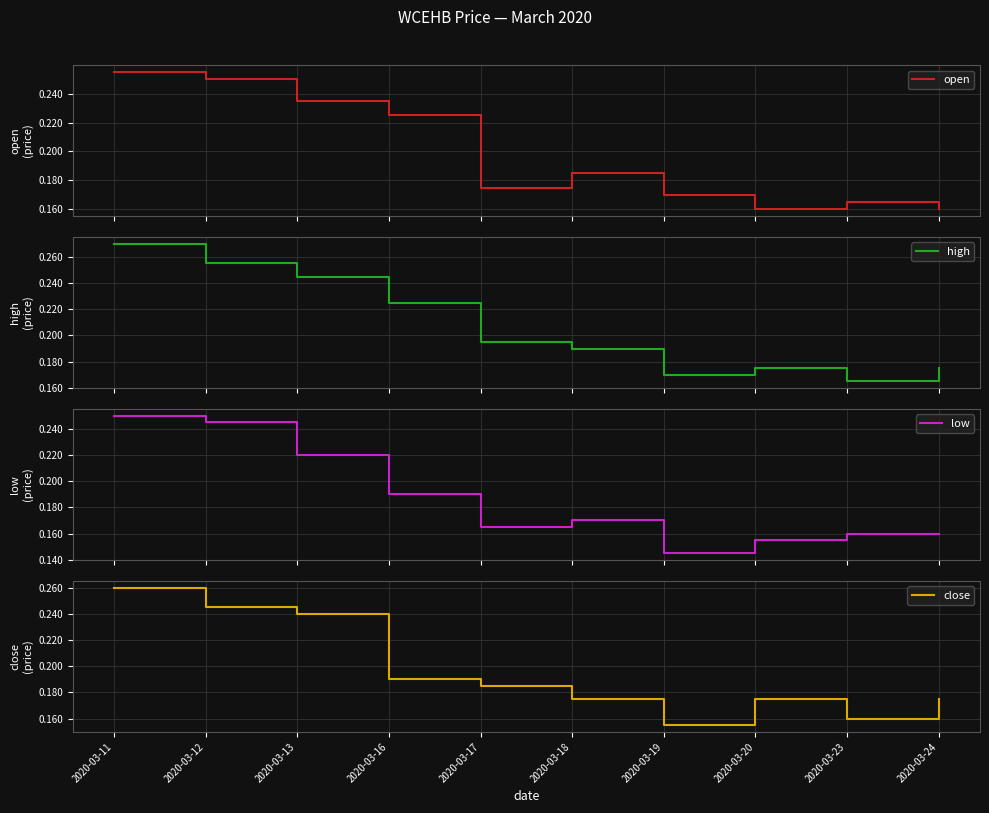

True or false: close and low cross at least once.

False